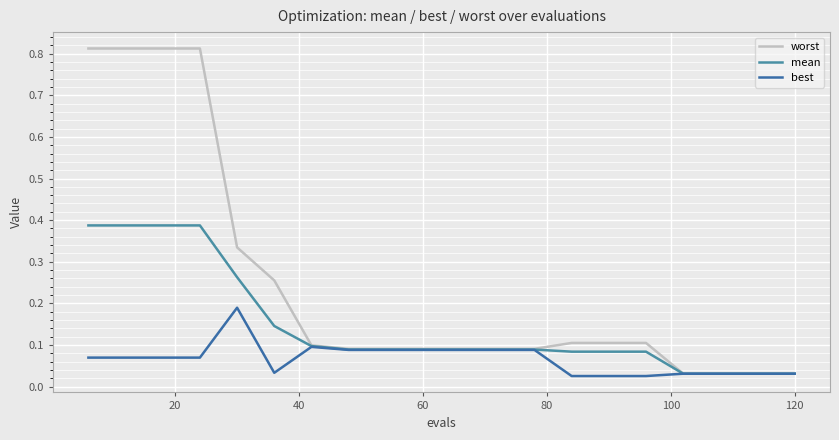

Is this an area chart (filled region under the line)?

No